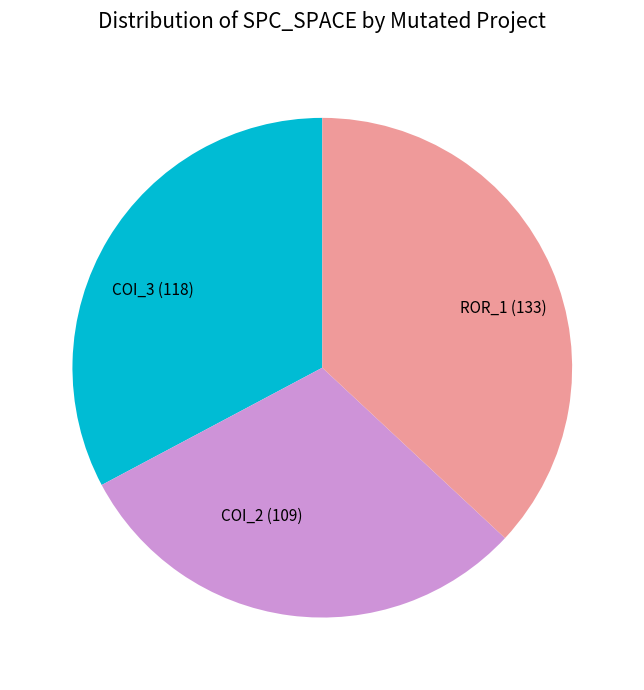

Do COI_2 (109) and COI_3 (118) together represent more than half of the pie?

Yes